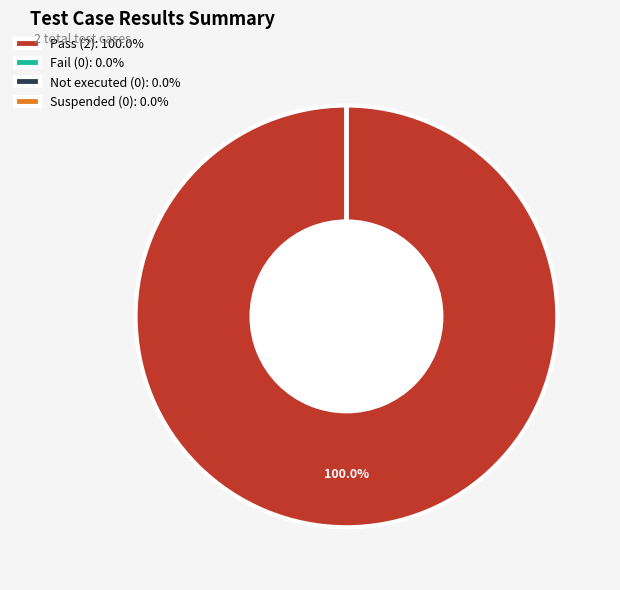

True or false: Pass accounts for 99% of the total.

False